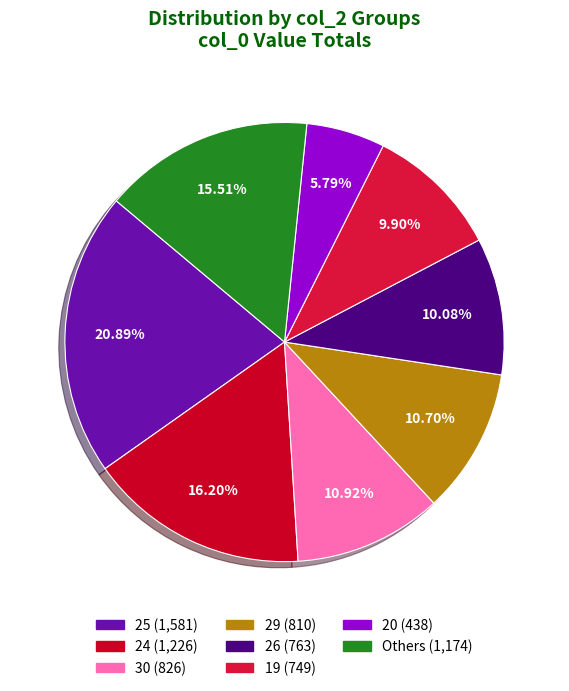

Count the number of slices in the pie.

8